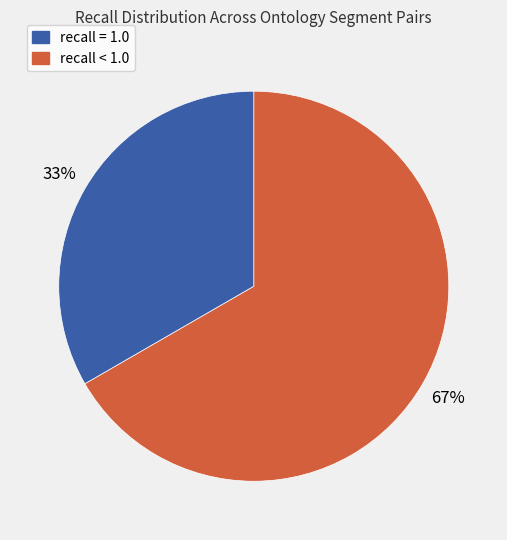

To the nearest percent, what is the average slice percentage?

50%